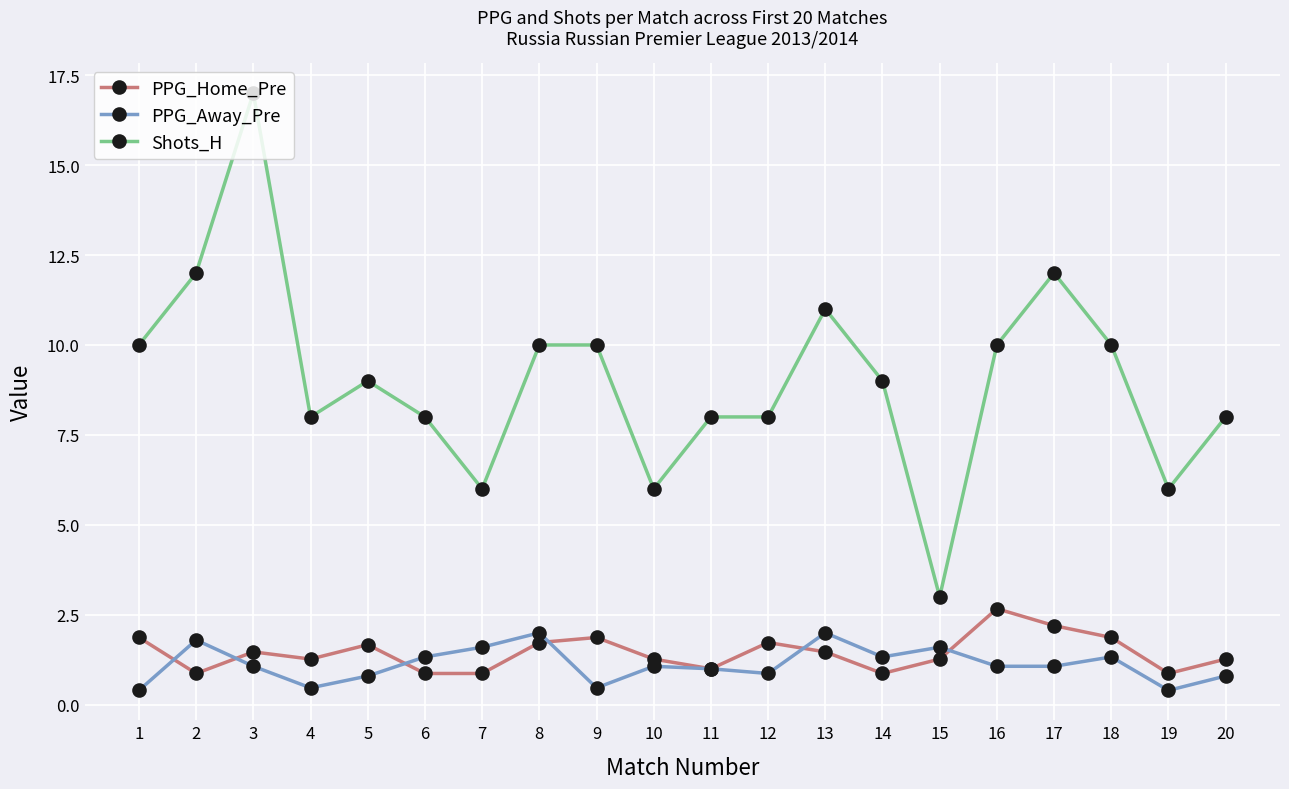

Which series has the largest total across all categories?

Shots_H